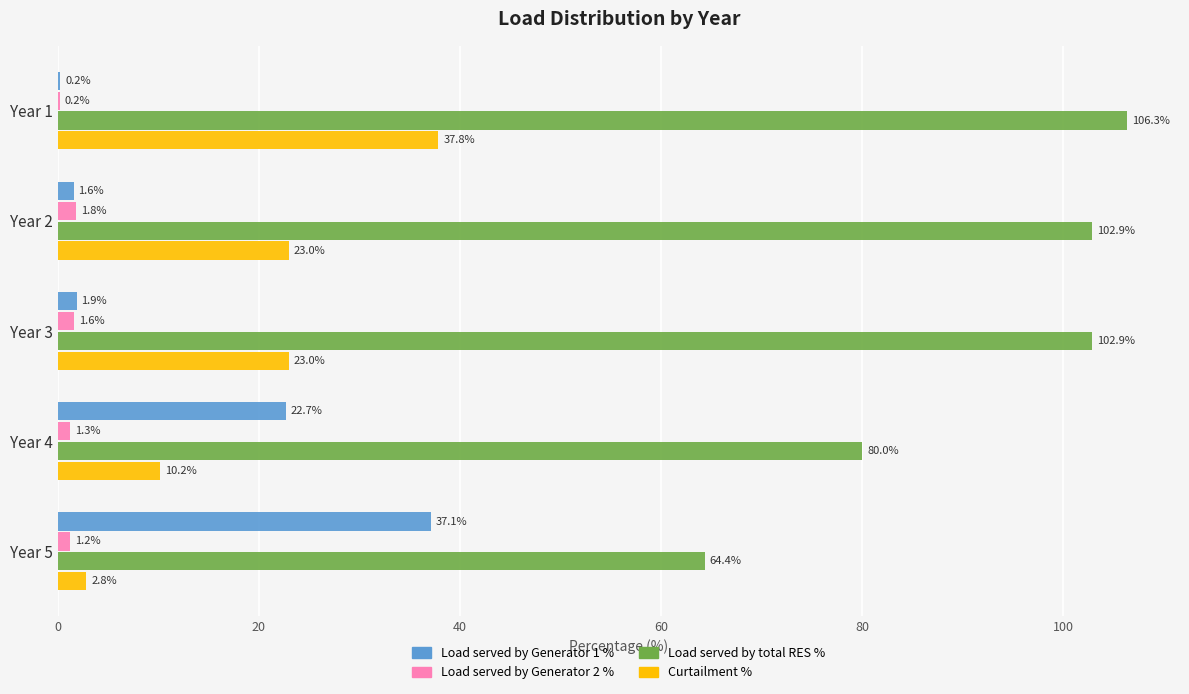

Between Year 1 and Year 4, which series saw the biggest shift?

Curtailment %